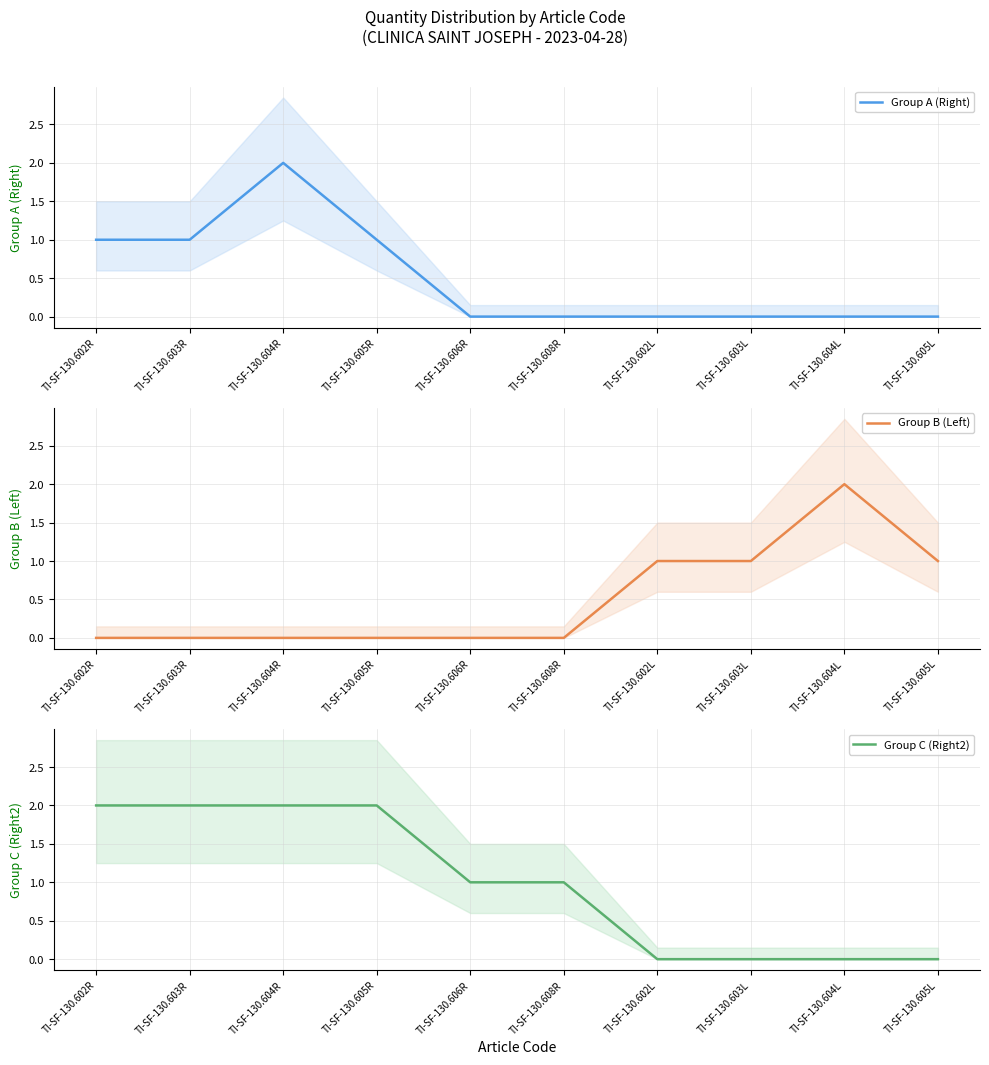

What is the spread (max minus min) of values at TI-SF-130.605L?

1